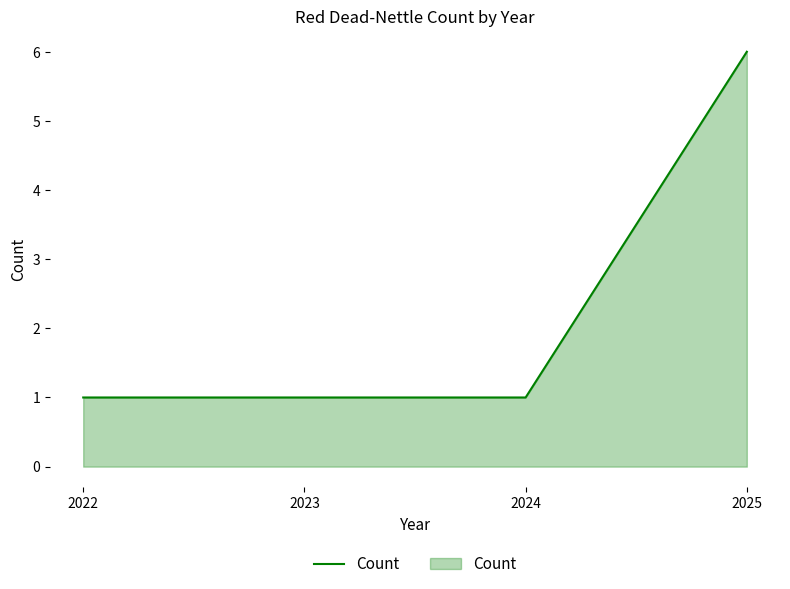

How many lines are shown in the chart?

1